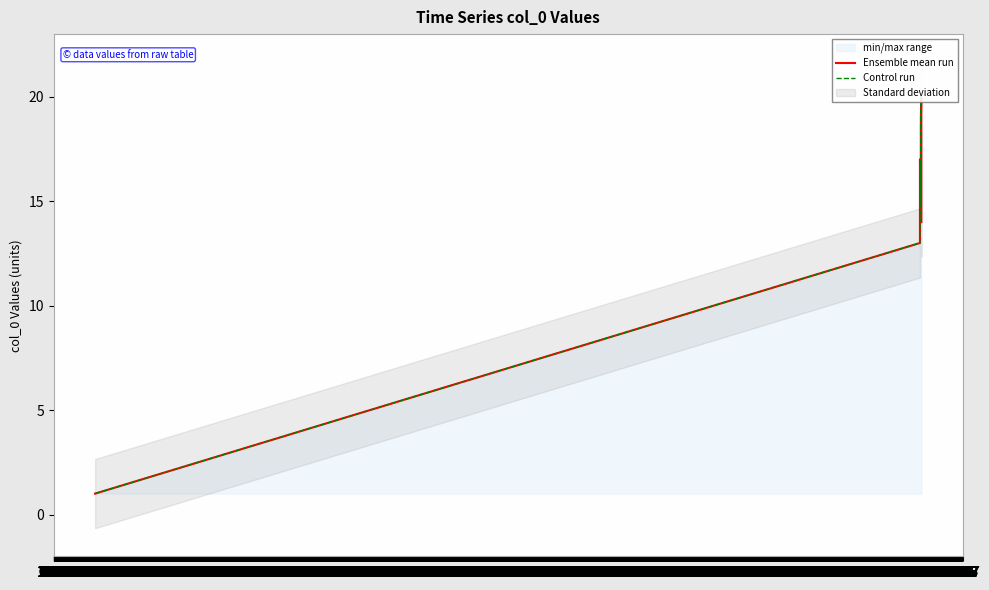

Is this an area chart (filled region under the line)?

No